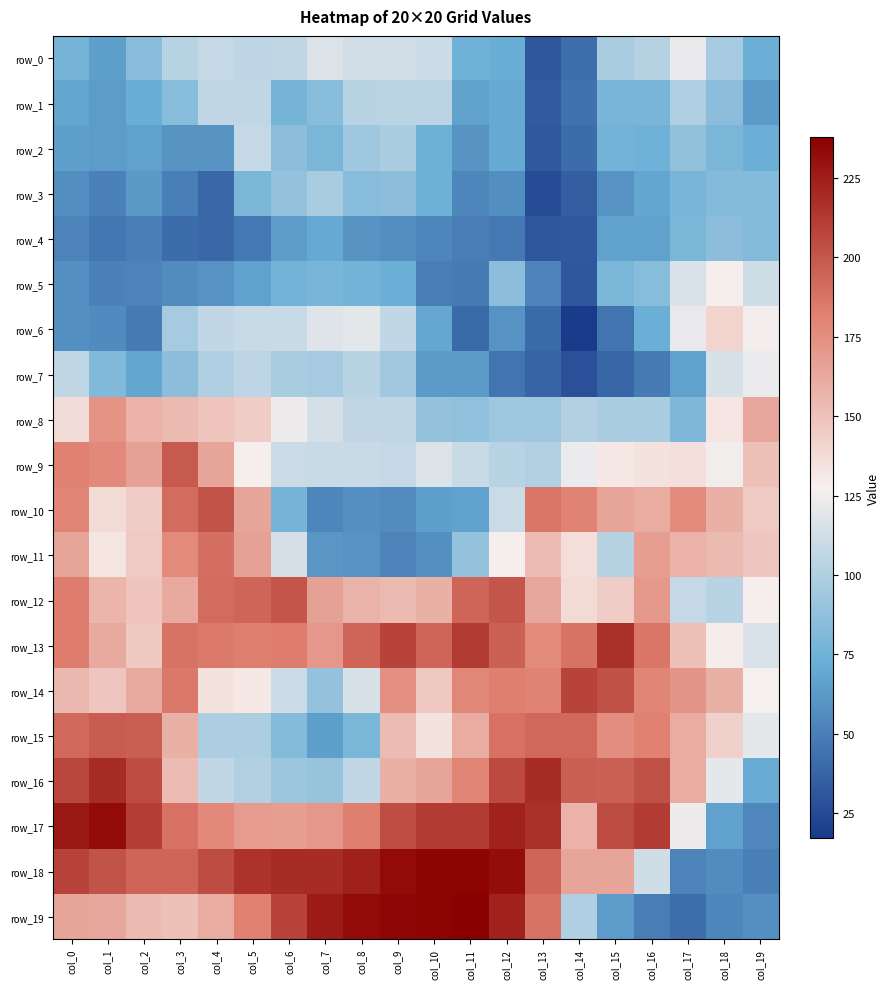

Reading left to right, transcribe all the data shown in this chart.

row_0: 77	65	85	103	108	105	107	117	113	113	111	75	72	31	42	97	102	122	96	73
row_1: 68	64	72	84	106	106	77	84	103	104	104	67	70	33	44	78	78	100	86	63
row_2: 65	64	66	60	60	108	86	79	93	98	74	60	70	32	41	76	75	88	79	73
row_3: 57	51	62	50	39	79	89	97	84	86	74	53	57	26	35	59	68	78	83	83
row_4: 52	46	50	41	39	47	64	70	60	57	53	49	47	31	32	66	66	79	86	83
row_5: 58	51	52	56	59	66	76	78	76	73	49	48	86	52	31	79	84	116	128	112
row_6: 58	55	48	96	107	109	109	118	120	107	69	40	59	40	17	45	73	122	141	126
row_7: 106	81	68	86	100	105	97	96	103	94	63	63	45	37	28	38	48	66	115	123
row_8: 137	173	158	154	149	145	124	114	106	106	89	87	93	93	101	98	98	80	132	163
row_9: 182	178	166	199	164	128	110	109	109	108	117	109	103	101	123	131	134	135	125	151
row_10: 180	138	145	191	202	165	77	53	58	56	65	66	110	187	181	165	161	177	159	146
row_11: 164	133	146	177	190	166	114	61	59	52	58	89	128	153	136	102	168	158	154	148
row_12: 184	156	149	162	191	194	201	166	157	154	159	194	201	163	138	145	170	108	103	128
row_13: 184	162	147	188	185	183	184	171	194	209	194	212	196	177	188	217	187	151	129	116
row_14: 155	148	162	186	134	131	111	89	115	175	147	179	183	181	209	203	180	172	159	127
row_15: 193	198	197	159	99	99	83	65	79	153	134	161	189	193	193	176	182	161	143	121
row_16: 207	219	205	153	107	101	92	90	107	159	165	180	206	219	197	196	203	161	121	71
row_17: 227	233	211	189	178	169	168	171	183	204	212	212	223	217	158	205	212	124	66	54
row_18: 209	202	194	194	205	216	219	219	224	233	236	236	232	194	165	164	112	52	56	50
row_19: 164	163	154	151	161	182	209	226	233	235	236	238	223	188	100	64	49	42	53	58